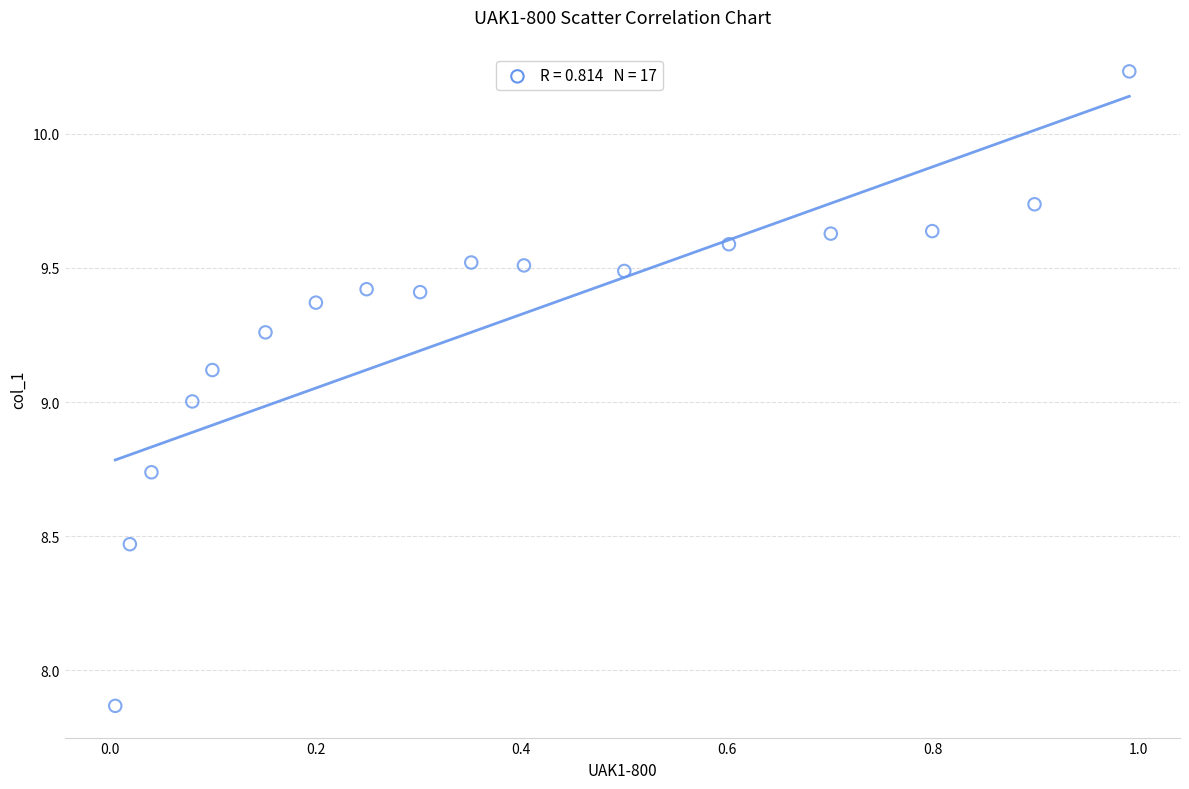

What is the range of Y values (max minus min)?

2.4